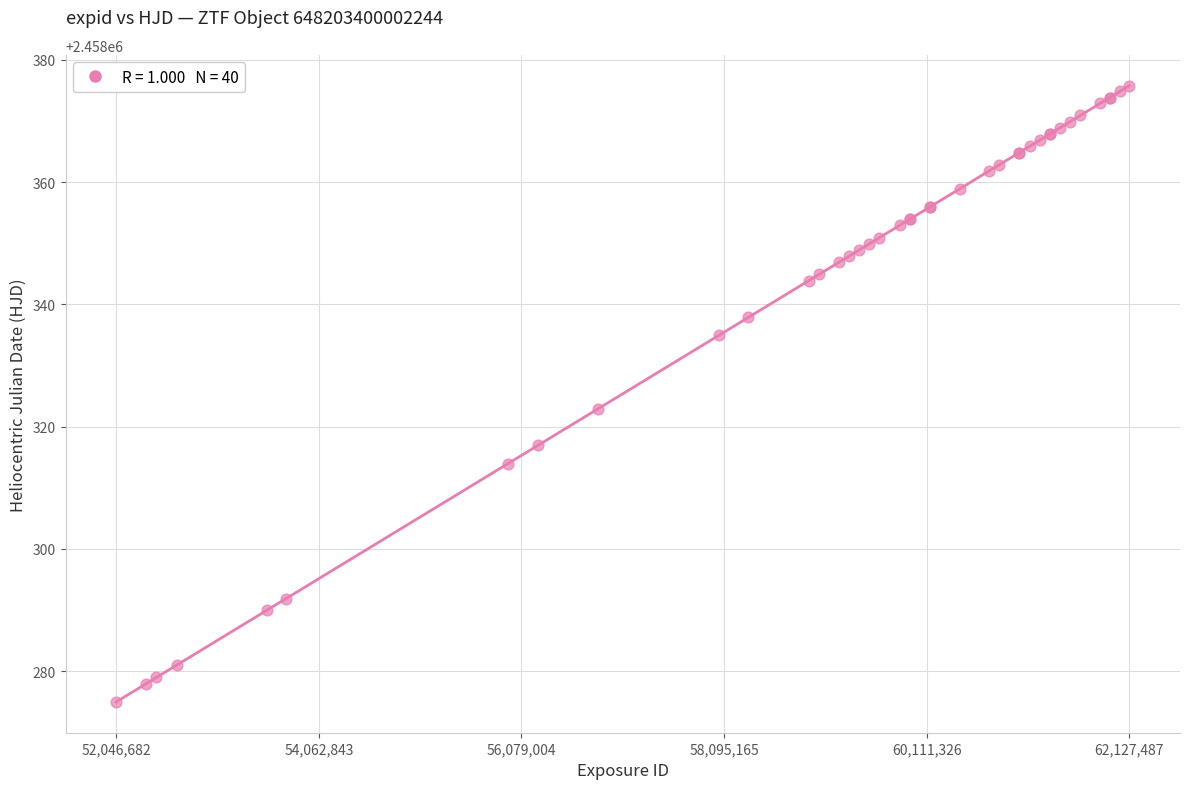

What Y value in the scatter plot is closest to 2458325?

2458322.9